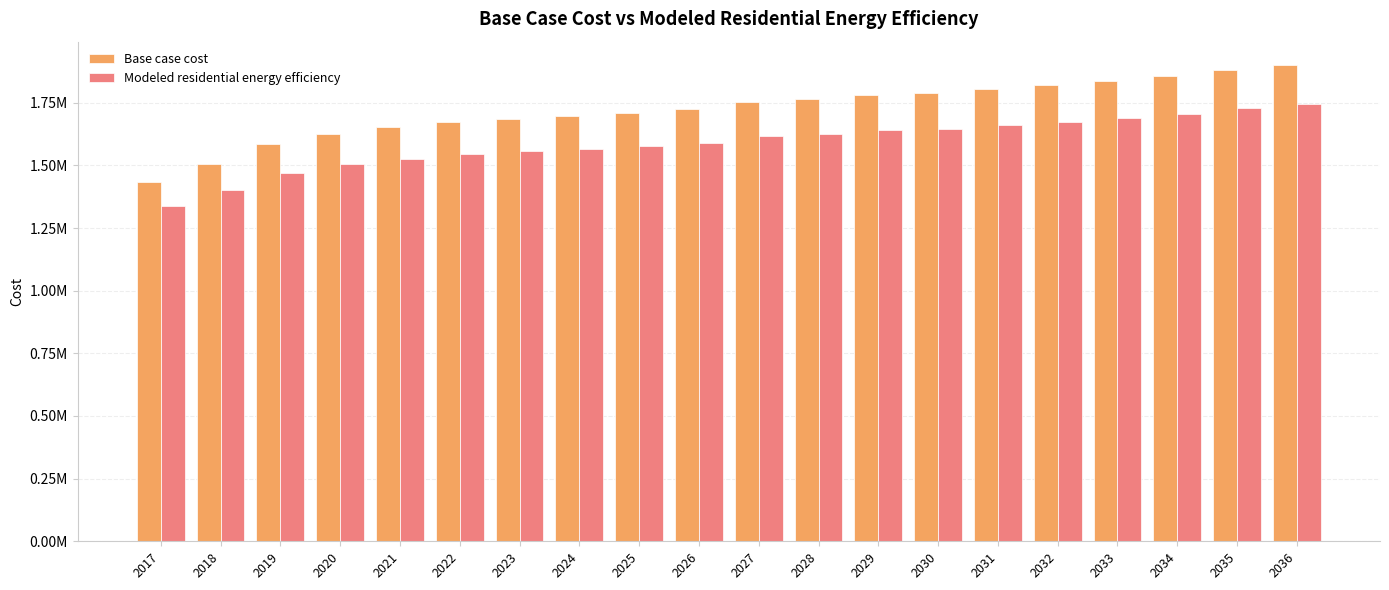

What is the difference between the maximum and minimum values in the Base case cost series?

466599.2